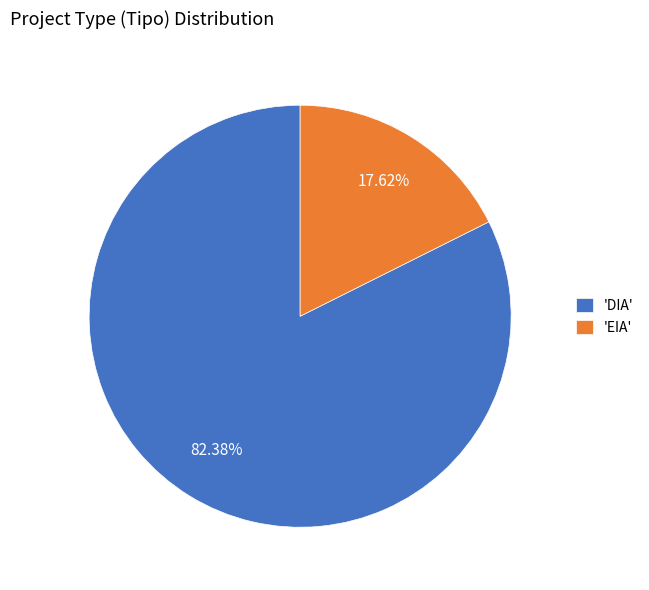

Rank the categories by value from highest to lowest.

'DIA', 'EIA'